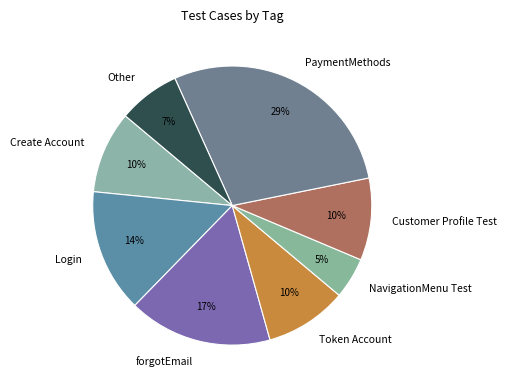

How many segments does this pie chart have?

8